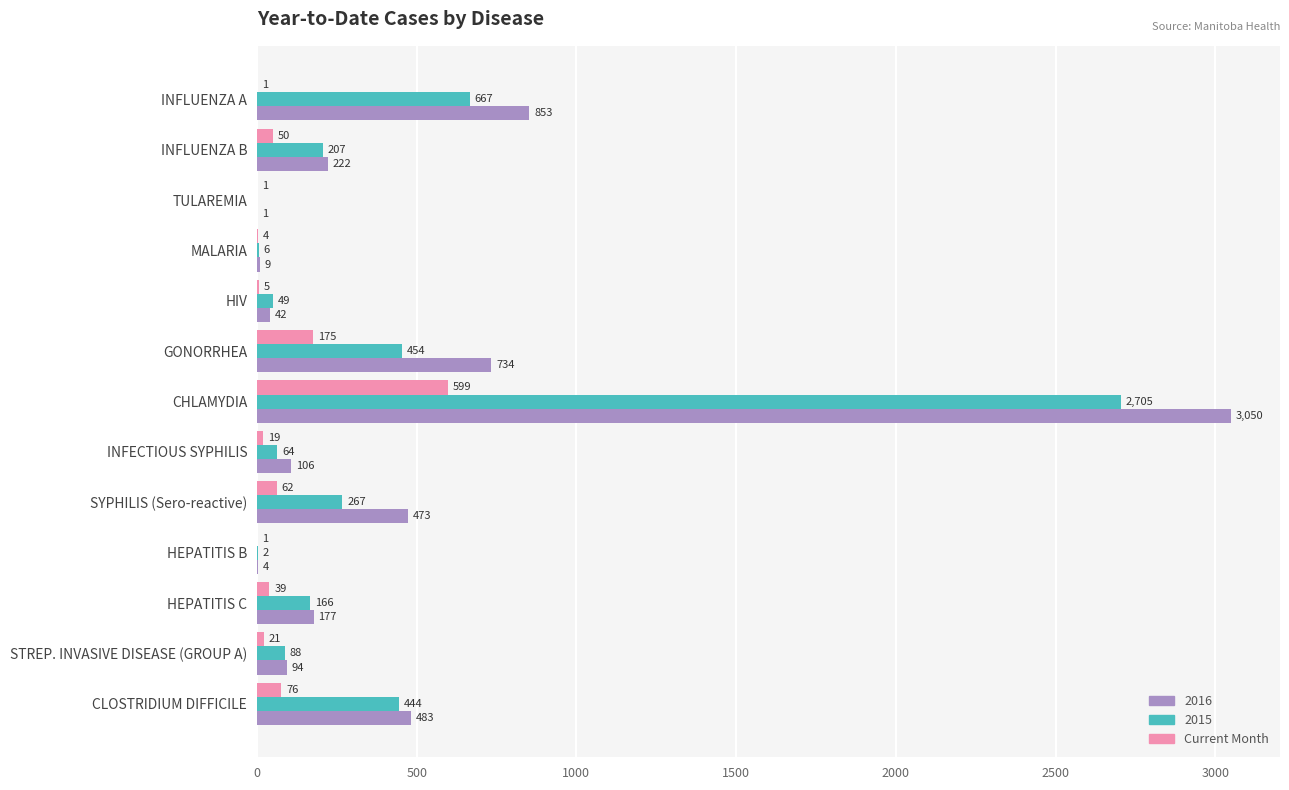

Which label corresponds to the largest value in the chart?

CHLAMYDIA